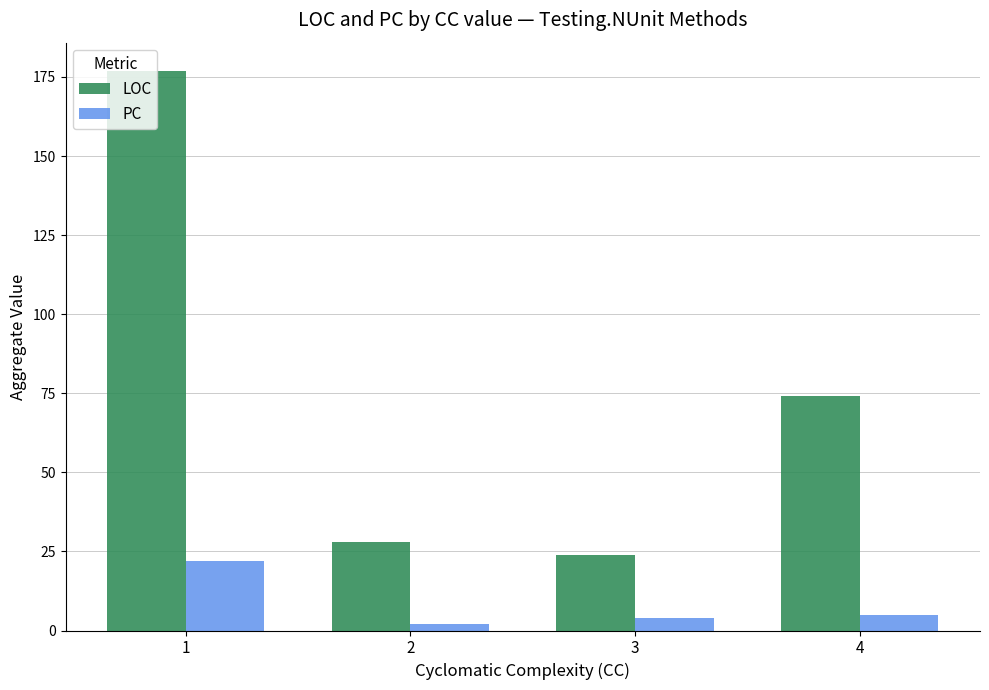

The value of PC at 1 is 22. True or false?

True